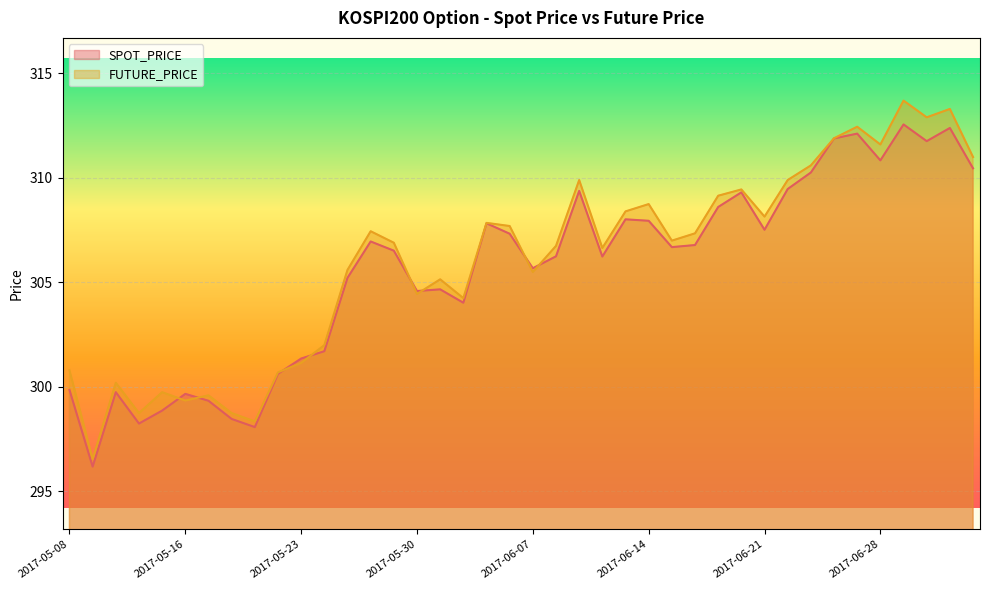

Which series ends up on top after the final intersection of SPOT_PRICE and FUTURE_PRICE?

FUTURE_PRICE